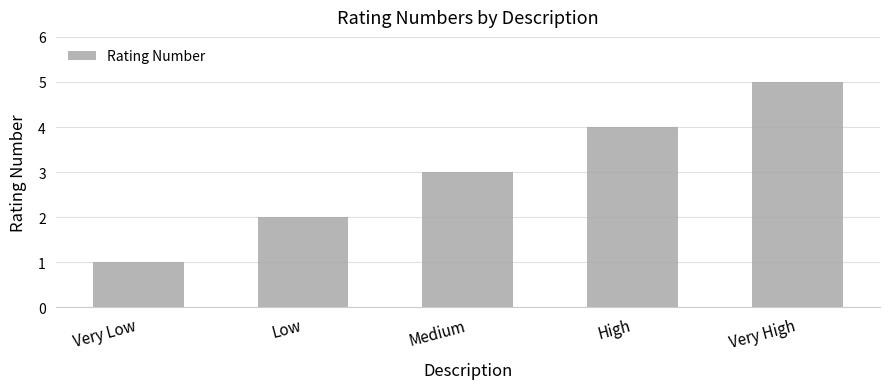

Rank the categories by value from lowest to highest.

Very Low, Low, Medium, High, Very High